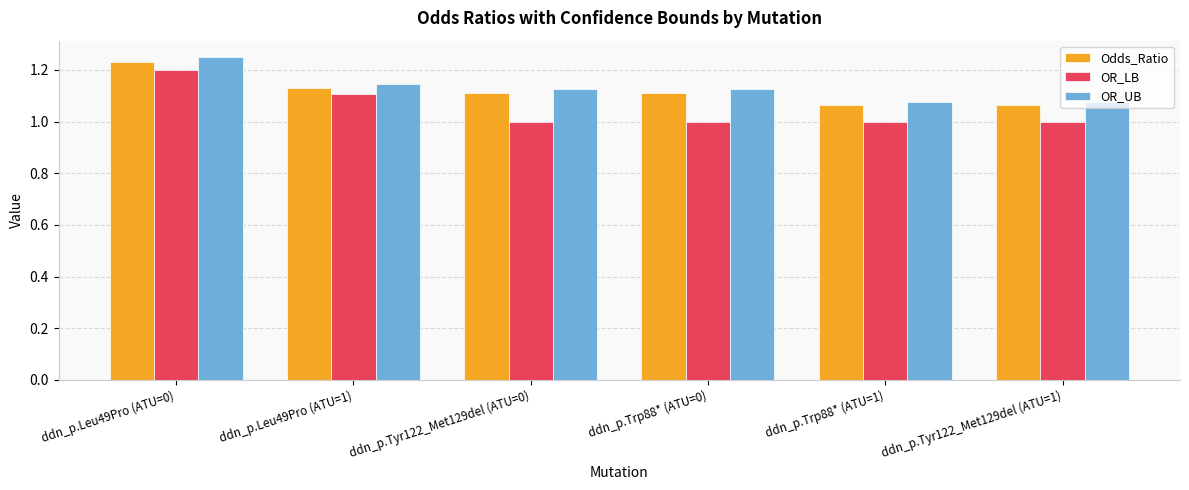

Rank the series at ddn_p.Leu49Pro (ATU=1) from lowest to highest value.

OR_LB, Odds_Ratio, OR_UB